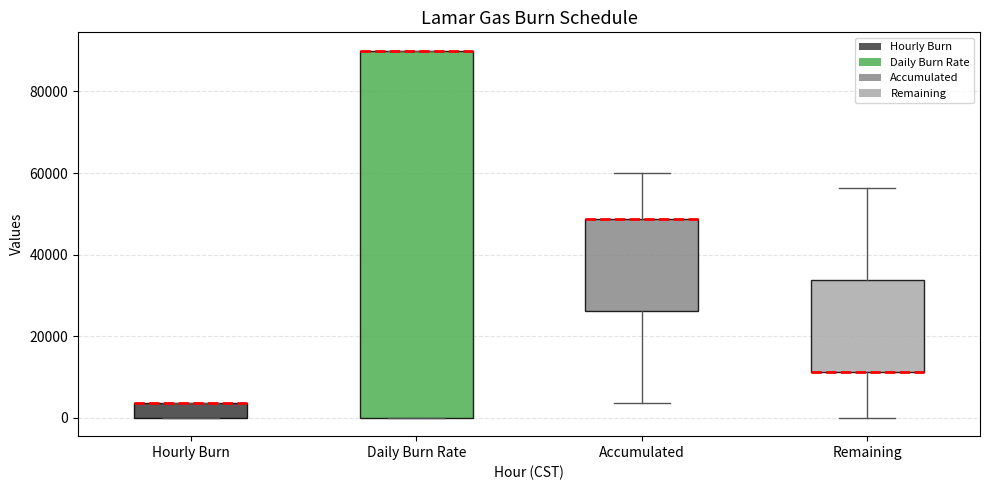

Reading left to right, transcribe this box plot: for each box, give where its median line is, the range the box spans, and where its two whiskers end, as read against the y-axis. The values are not printed on the chart, so give them approximately, as read against the axis.

Hourly Burn: median 4000 (drawn on the box's upper edge), box 0 to 4000, whiskers 0 to 4000
Daily Burn Rate: median 90000 (drawn on the box's upper edge), box 0 to 90000, whiskers 0 to 90000
Accumulated: median 48000 (drawn on the box's upper edge), box 26000 to 48000, whiskers 4000 to 60000
Remaining: median 12000 (drawn on the box's lower edge), box 12000 to 34000, whiskers 0 to 56000